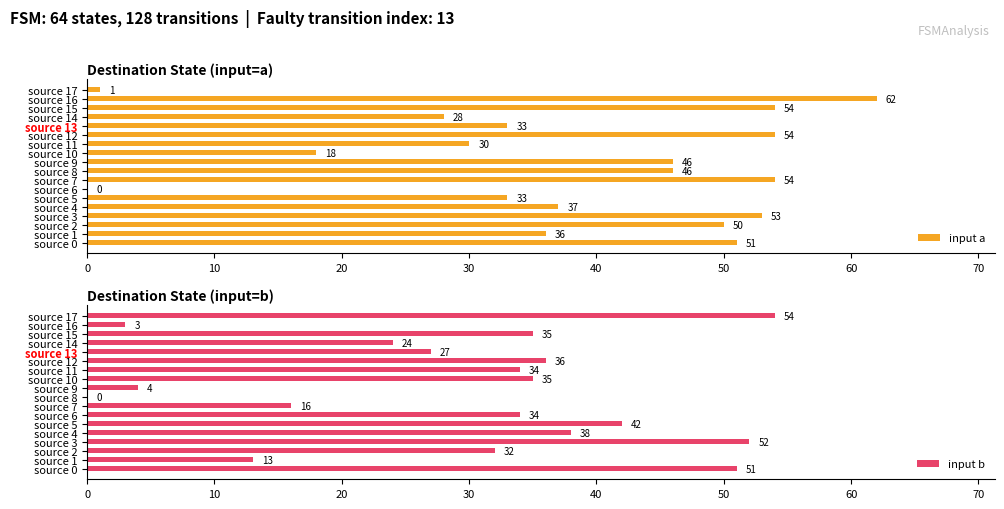

Is it true that input a equals 92 at source 12?

False